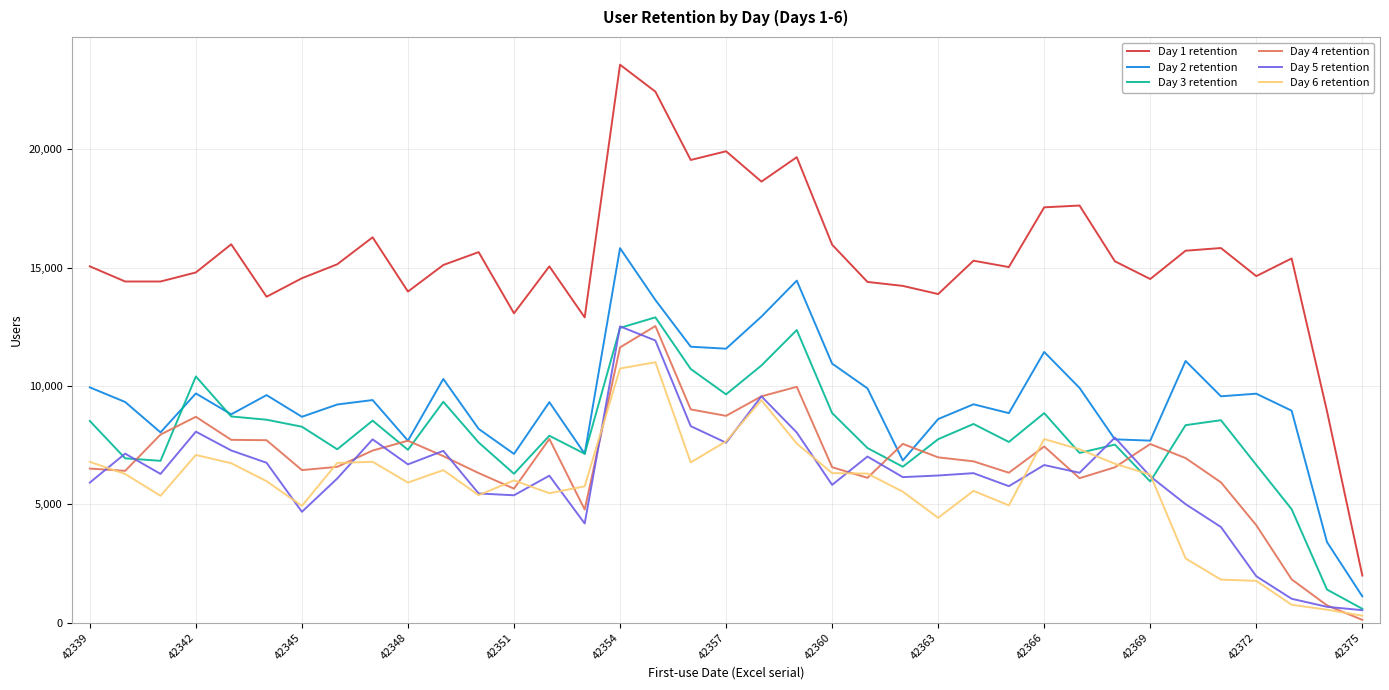

What are all the series names shown in the legend?

Day 1 retention, Day 2 retention, Day 3 retention, Day 4 retention, Day 5 retention, Day 6 retention